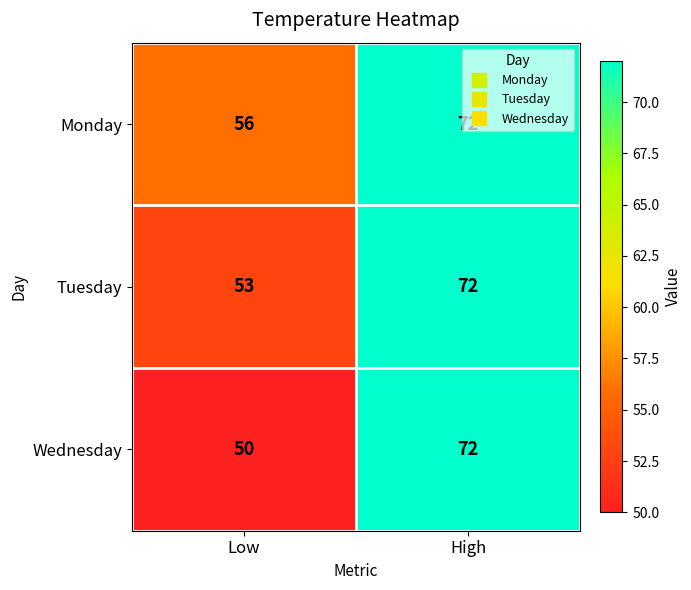

List the labels in order of Wednesday value, smallest first.

Low, High